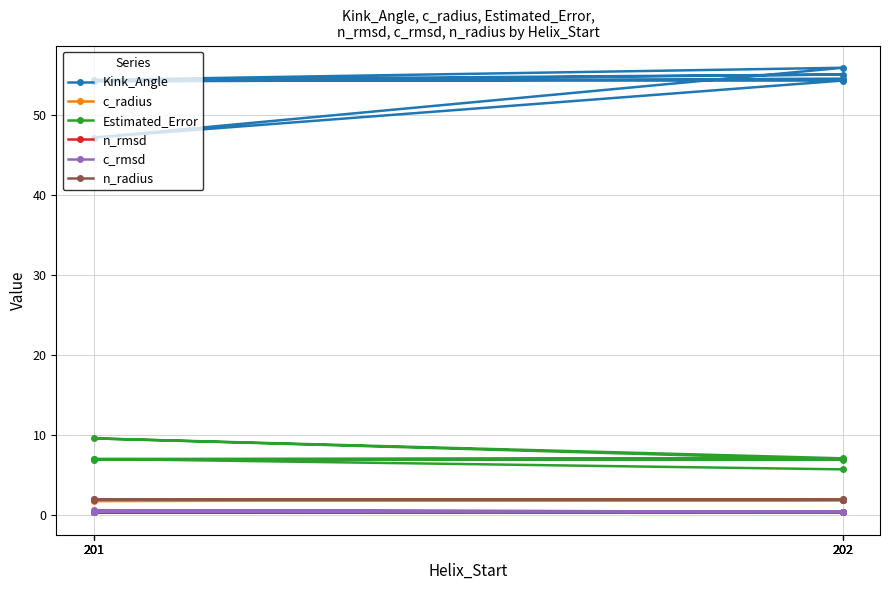

What are all the series names shown in the legend?

Kink_Angle, c_radius, Estimated_Error, n_rmsd, c_rmsd, n_radius